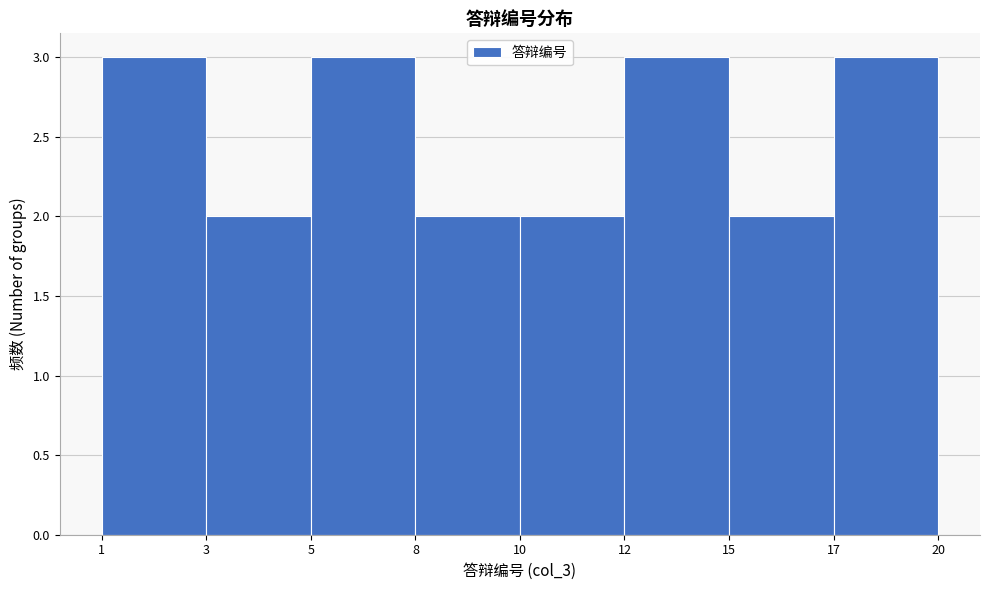

Reading left to right, extract all data points from this chart.

1=3	3=2	5=3	8=2	10=2	12=3	15=2	17=3